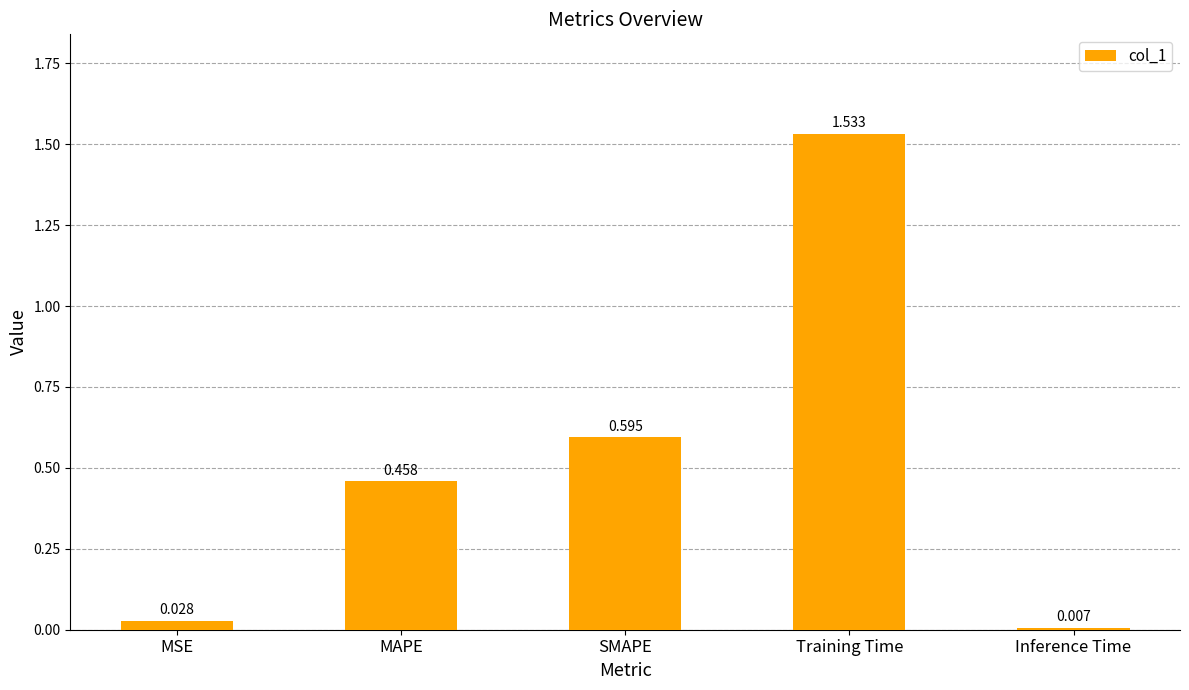

At which label is the value closest to 0?

Inference Time